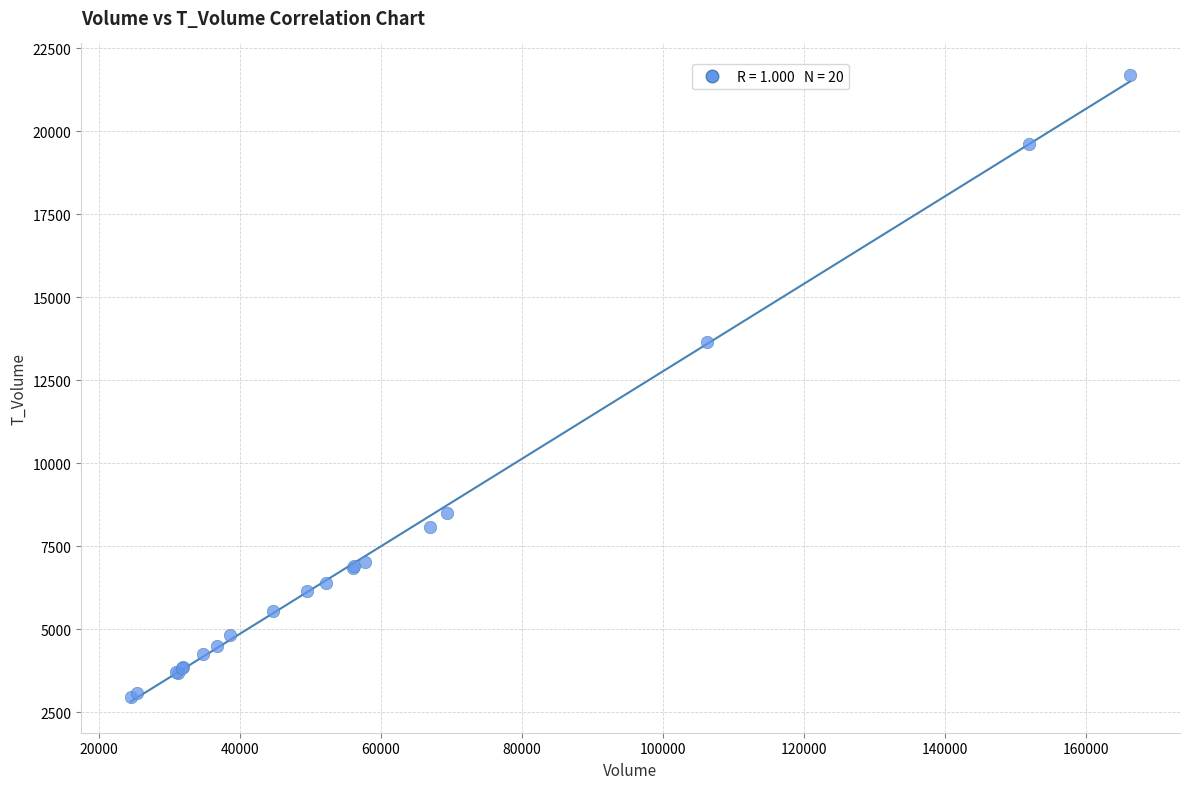

What Y value in the scatter plot is closest to 12326?

13668